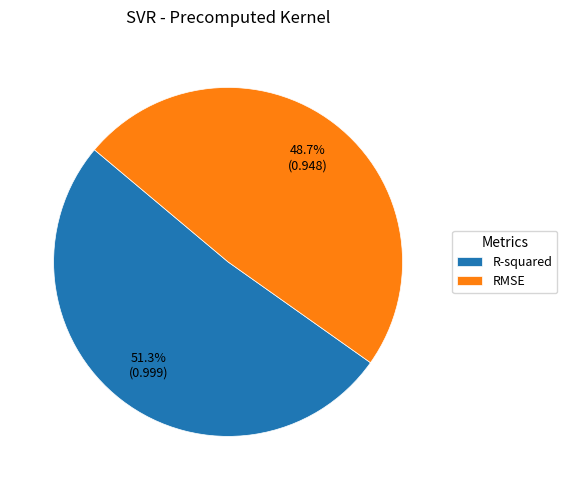

Do R-squared and RMSE together represent more than half of the pie?

Yes